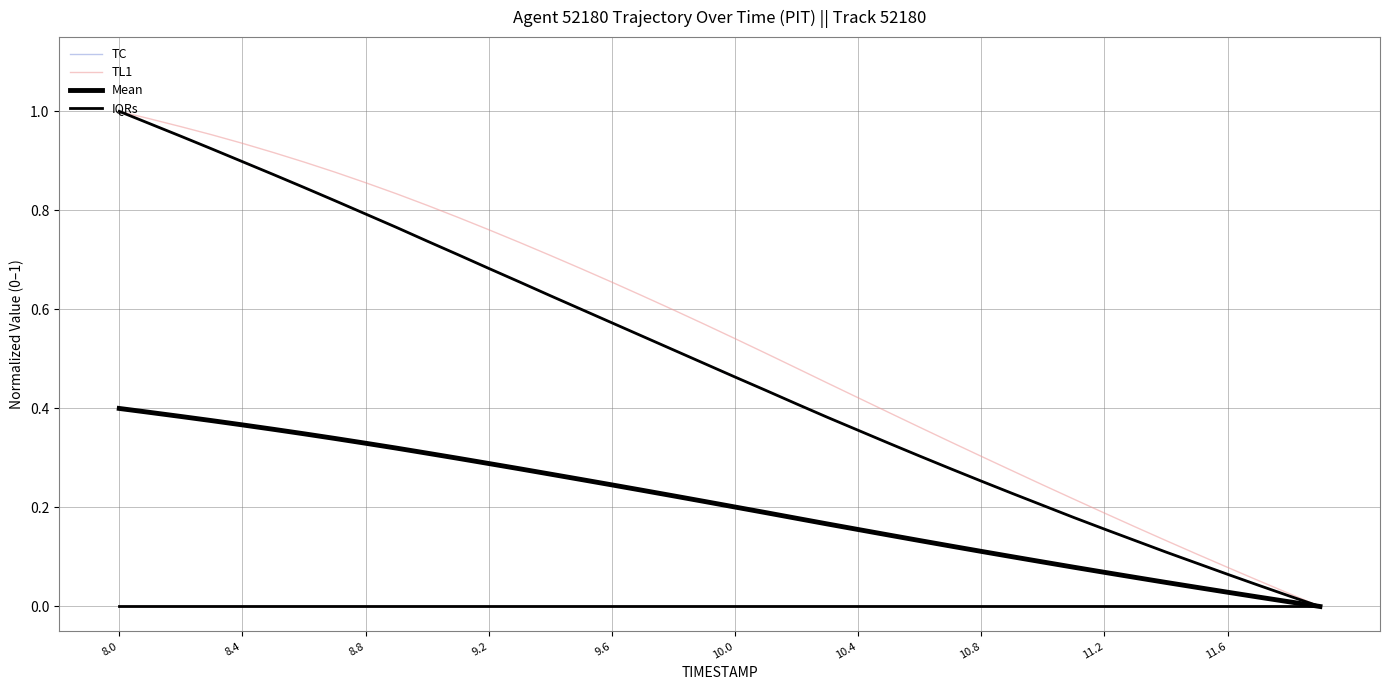

Reading left to right, extract all data points from this chart.

TC: 1.0	1.0	0.9	0.9	0.9	0.9	0.8	0.8	0.8	0.8	0.7	0.7	0.7	0.7	0.6	0.6	0.6	0.5	0.5	0.5	0.5	0.4	0.4	0.4	0.4	0.3	0.3	0.3	0.3	0.2	0.2	0.2	0.2	0.1	0.1	0.1	0.1	0.0	0.0	0.0
TL1: 1.0	1.0	1.0	1.0	0.9	0.9	0.9	0.9	0.9	0.8	0.8	0.8	0.8	0.7	0.7	0.7	0.7	0.6	0.6	0.6	0.5	0.5	0.5	0.5	0.4	0.4	0.4	0.3	0.3	0.3	0.2	0.2	0.2	0.2	0.1	0.1	0.1	0.1	0.0	0.0
Mean: 0.4	0.4	0.4	0.4	0.4	0.4	0.3	0.3	0.3	0.3	0.3	0.3	0.3	0.3	0.3	0.3	0.2	0.2	0.2	0.2	0.2	0.2	0.2	0.2	0.2	0.1	0.1	0.1	0.1	0.1	0.1	0.1	0.1	0.1	0.0	0.0	0.0	0.0	0.0	0.0
IQRs: 0.0	0.0	0.0	0.0	0.0	0.0	0.0	0.0	0.0	0.0	0.0	0.0	0.0	0.0	0.0	0.0	0.0	0.0	0.0	0.0	0.0	0.0	0.0	0.0	0.0	0.0	0.0	0.0	0.0	0.0	0.0	0.0	0.0	0.0	0.0	0.0	0.0	0.0	0.0	0.0